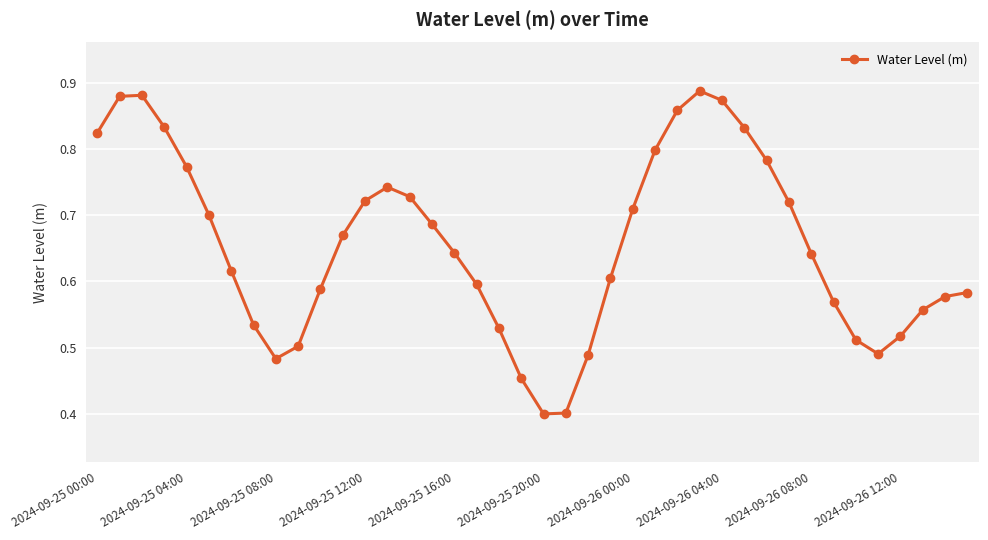

True or false: the data has more than 1 interior local peaks.

True